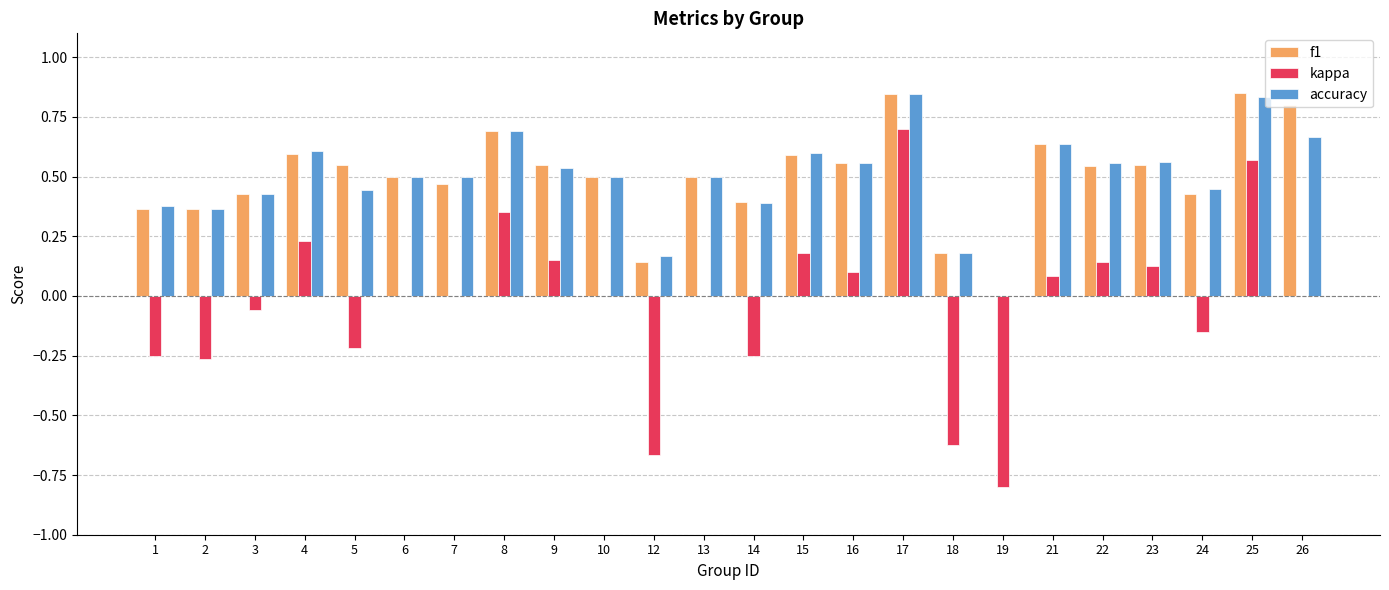

Is it true that f1 equals 0.3 at 6?

False